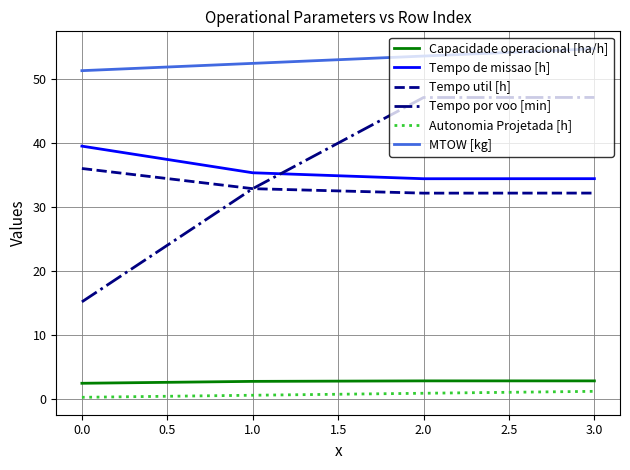

Which series has the largest range (max minus min)?

Tempo por voo [min]